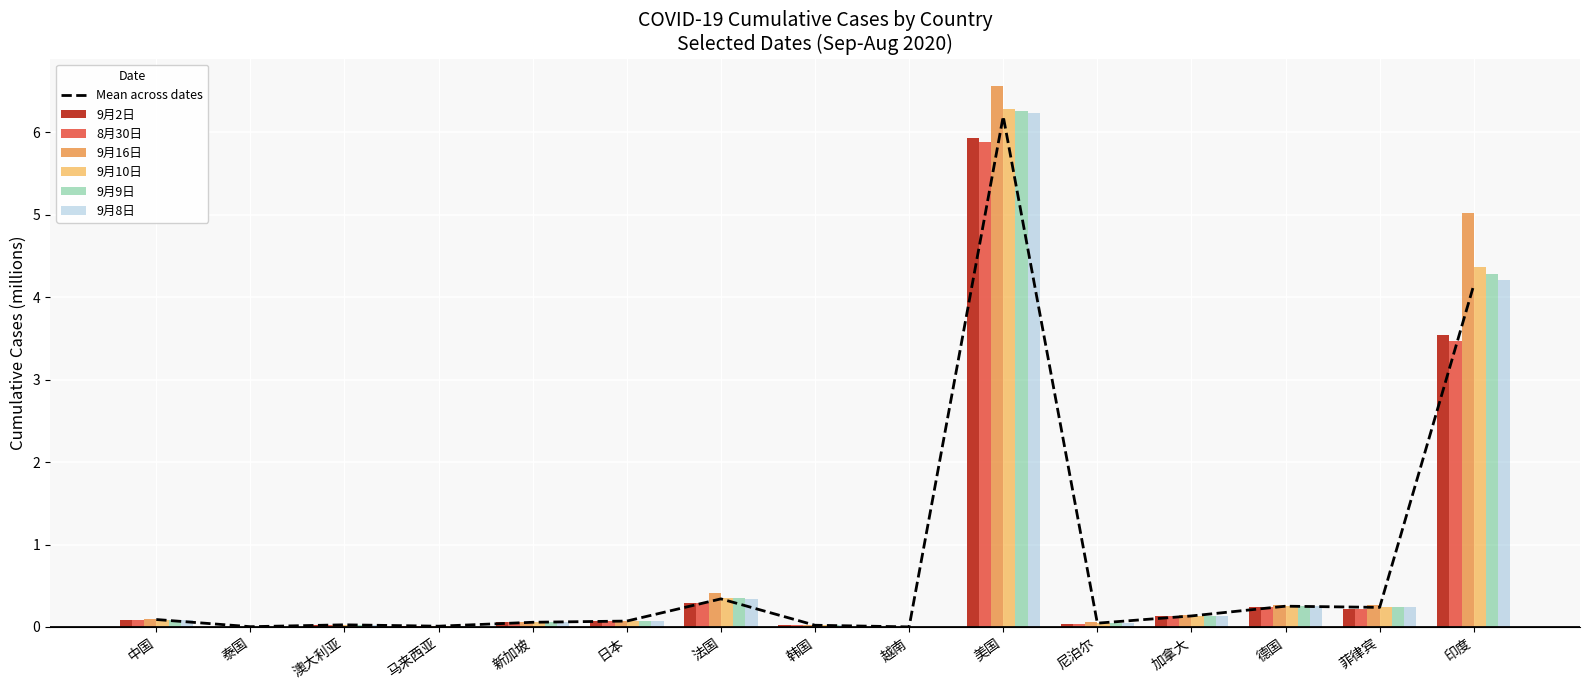

What is the average value of the 8月30日 series?

0.7